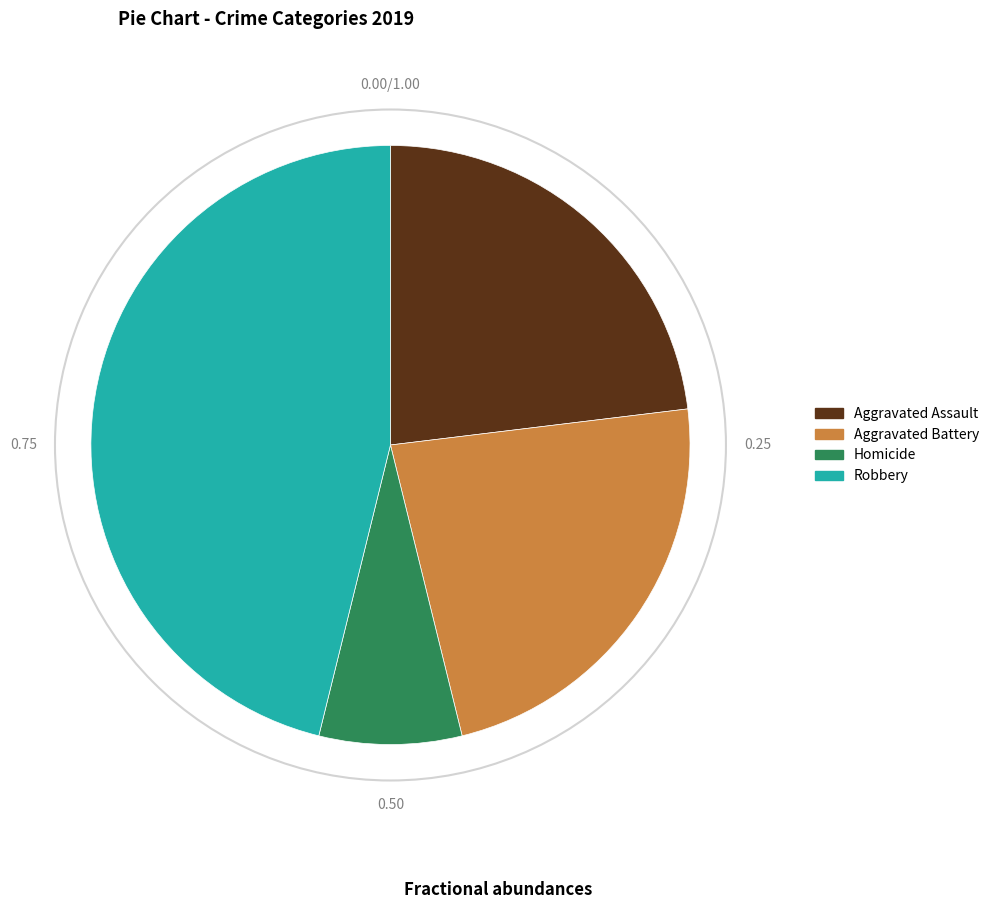

Which category has the biggest portion of the pie?

Robbery